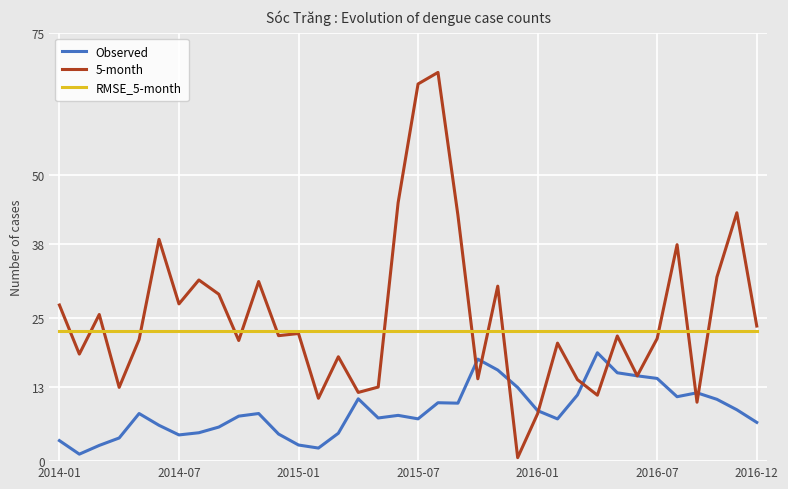

What is the maximum value for RMSE_5-month?

22.8